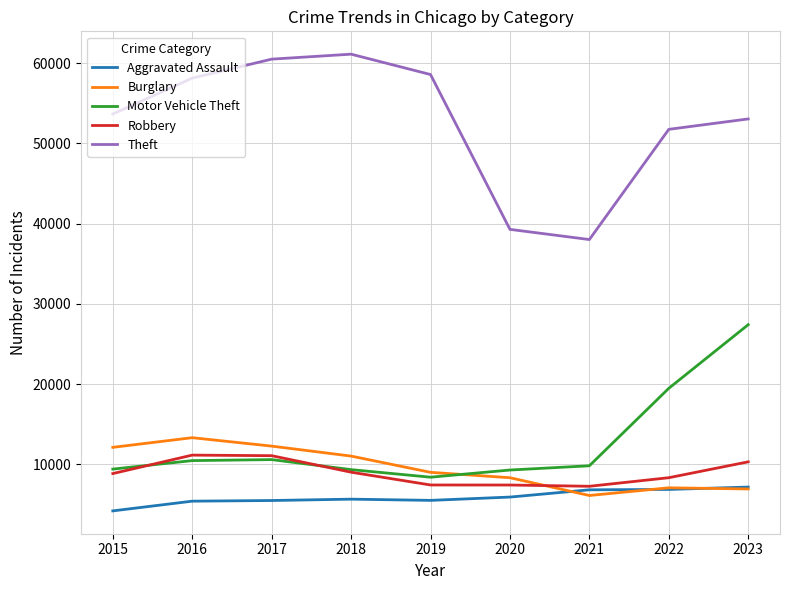

True or false: Motor Vehicle Theft has more than 0 interior local peaks.

True